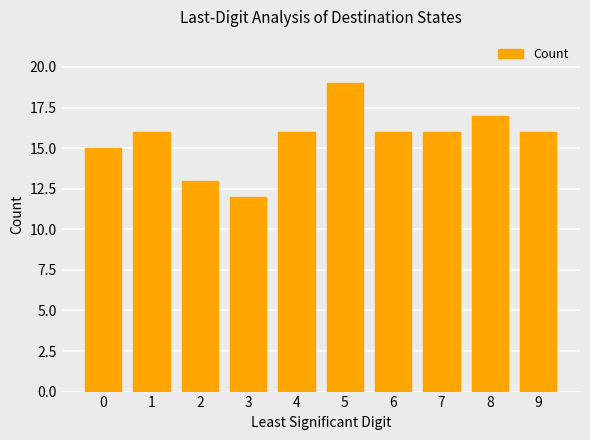

True or false: the data shows 17 at 8.

True